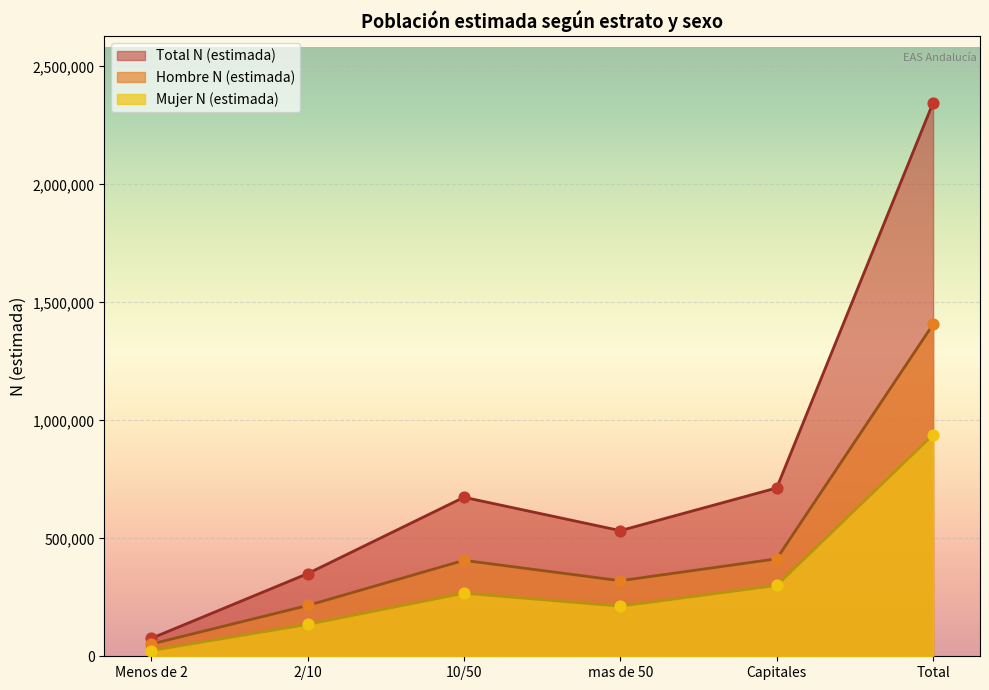

What is the total value across all series at 2/10?

700540